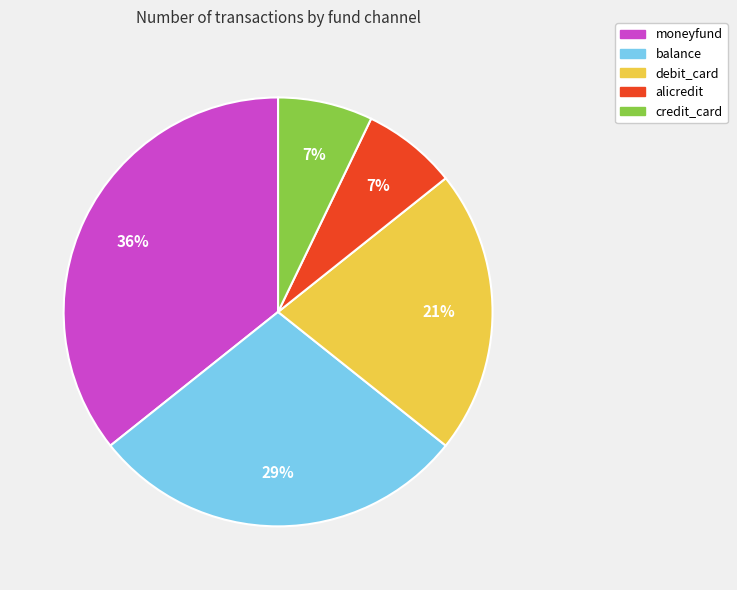

To the nearest percent, what is the difference between the largest and smallest slice percentages?

29%